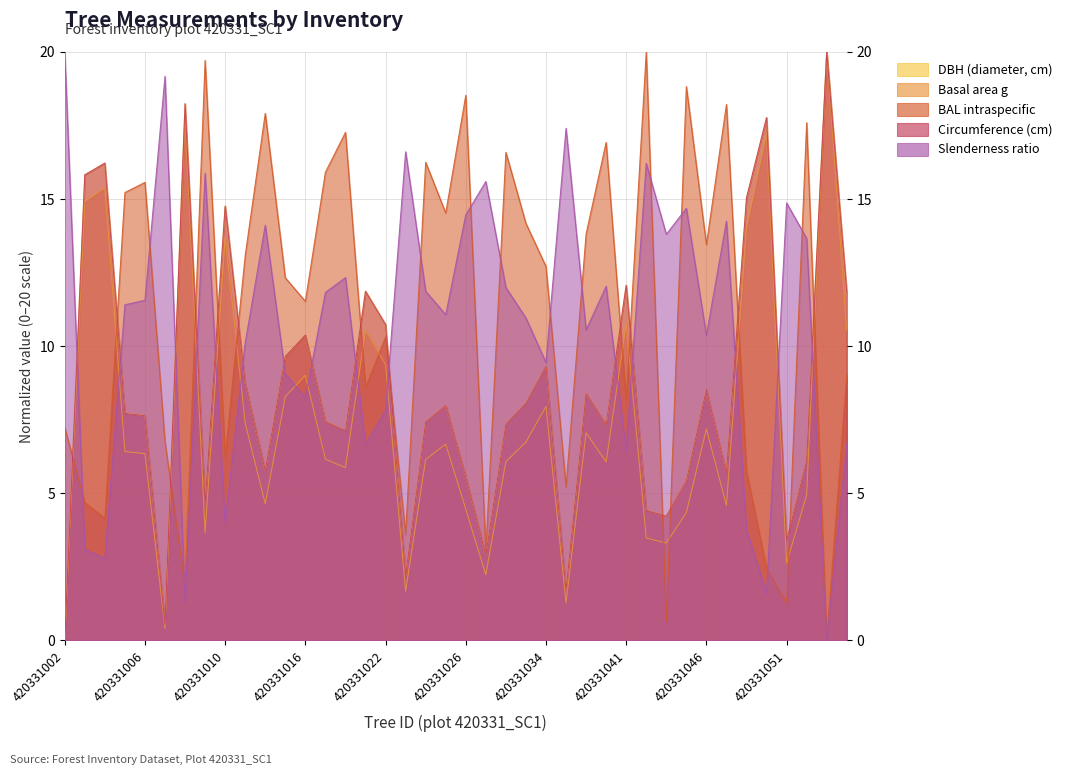

In circunferencia_normal, how many points are higher than both neighbors (excluding endpoints)?

12